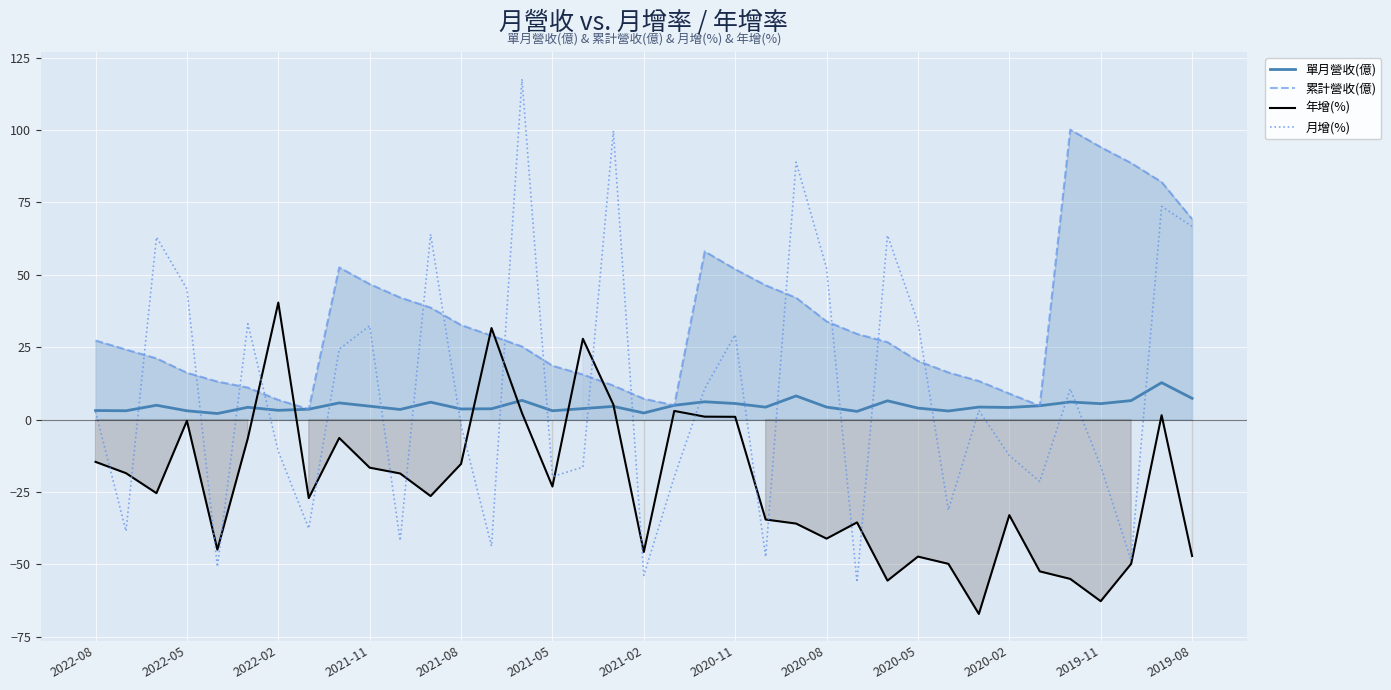

List the series in order of their peak value, lowest first.

單月營收(億), 年增(%), 累計營收(億), 月增(%)